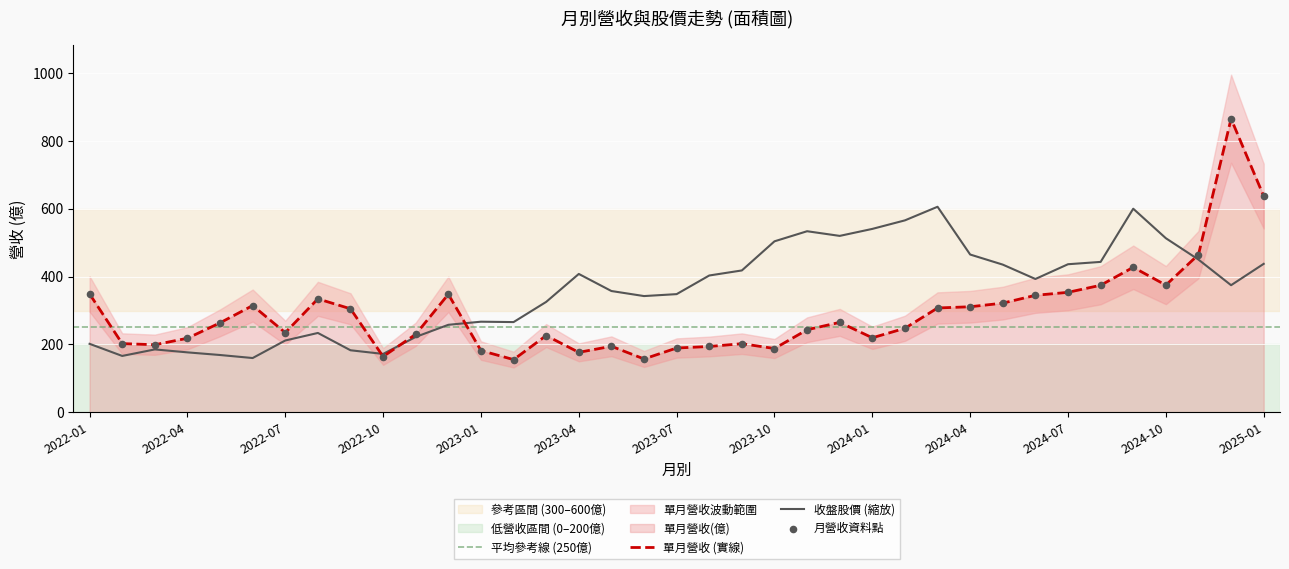

What is the maximum value for 單月營收 (實線)?

866.3